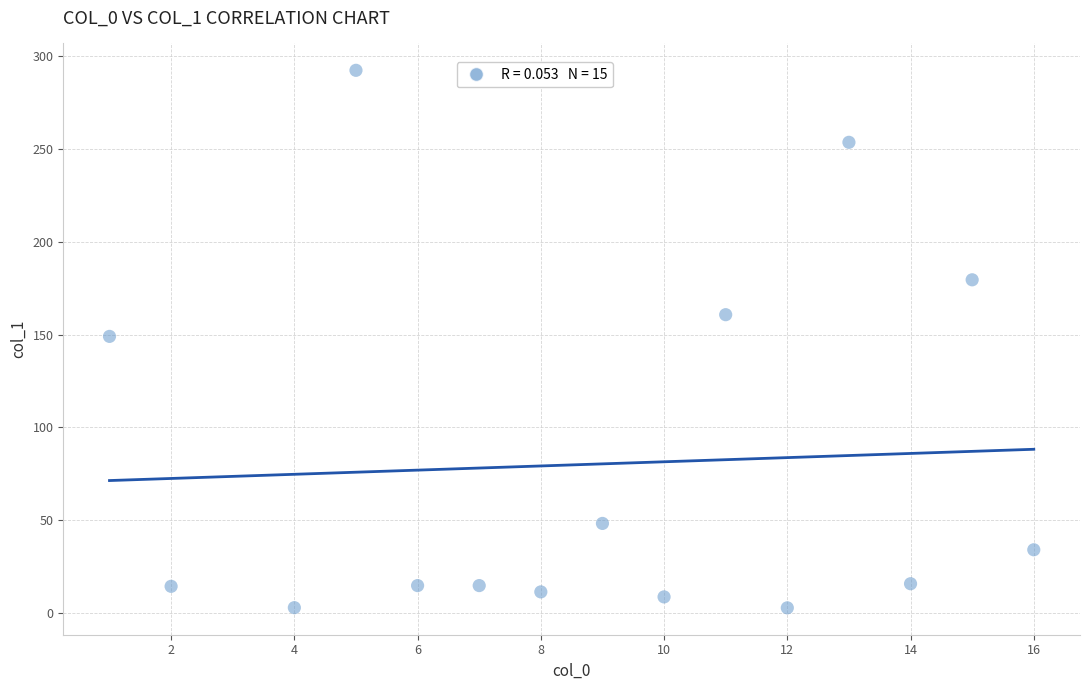

What is the range of Y values (max minus min)?

289.7